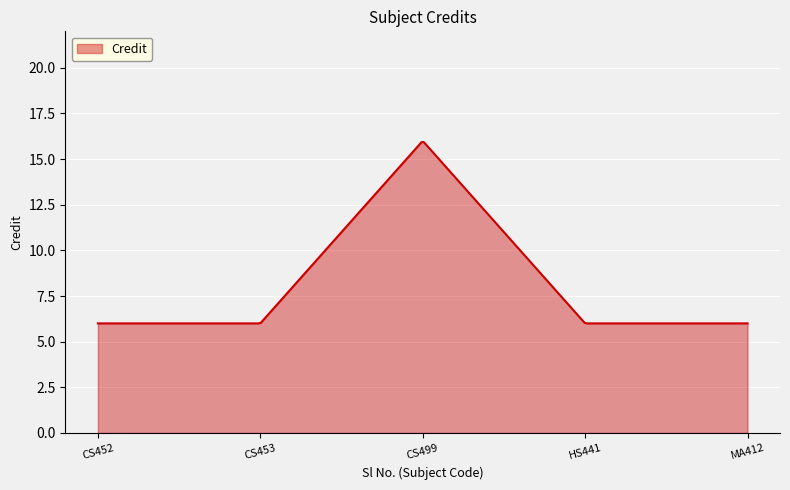

What is the difference between the maximum and minimum values?

9.9